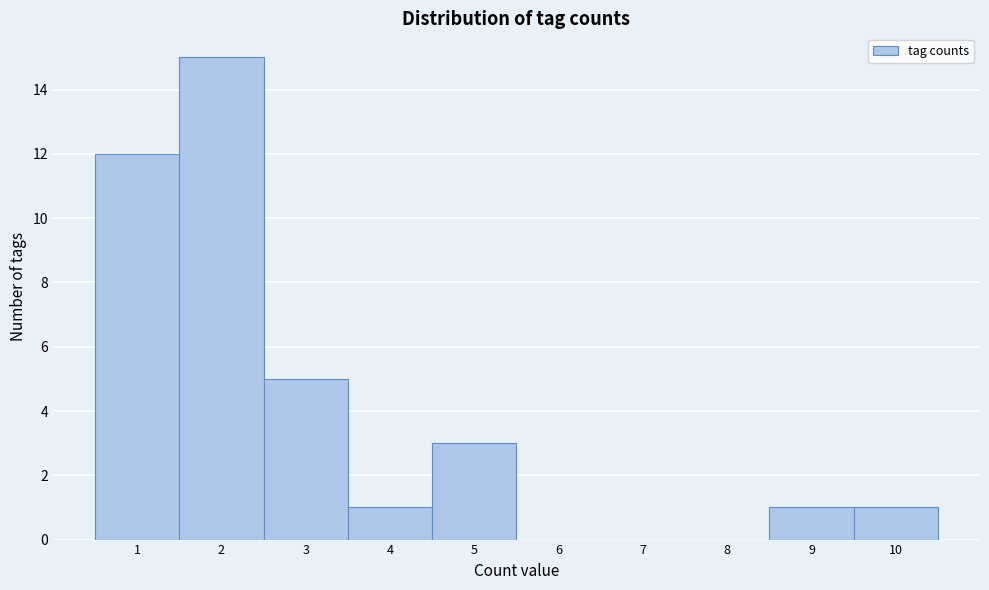

Reading left to right, list every bar in this chart as the range it spans on the x-axis followed by its height. The values are not printed on the chart, so give them approximately, as read against the axis.

0.5 to 1.5: 12
1.5 to 2.5: 15
2.5 to 3.5: 5
3.5 to 4.5: 1
4.5 to 5.5: 3
5.5 to 6.5: 0
6.5 to 7.5: 0
7.5 to 8.5: 0
8.5 to 9.5: 1
9.5 to 10.5: 1